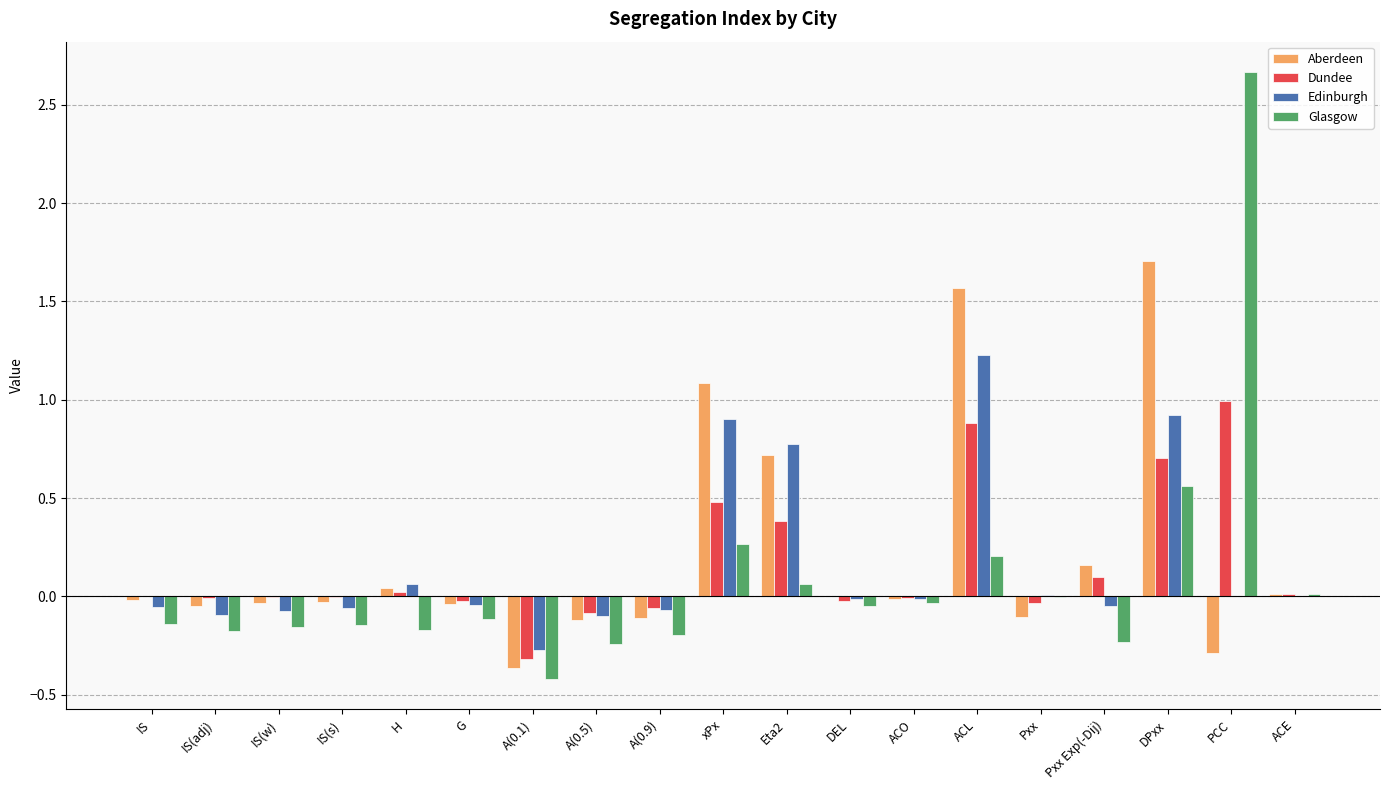

What is the sum of all Aberdeen values?

4.1